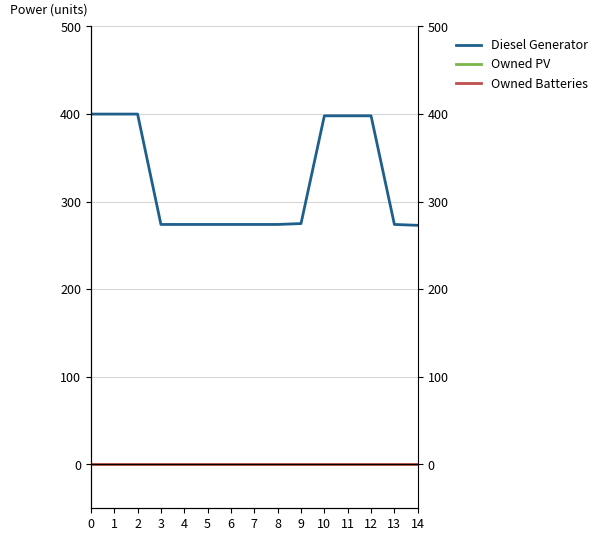

True or false: Diesel Generator has a value of 653 at 1.

False